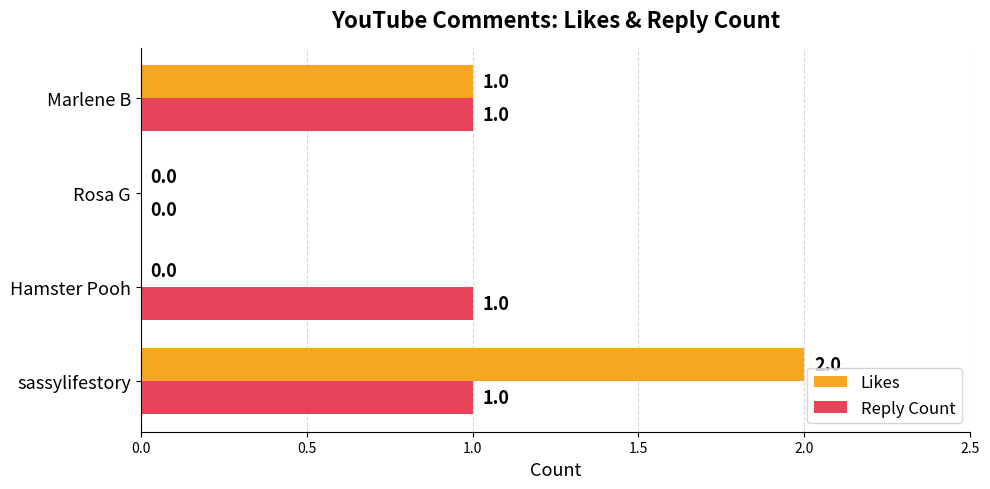

At which label is Likes closest to 1?

Marlene B